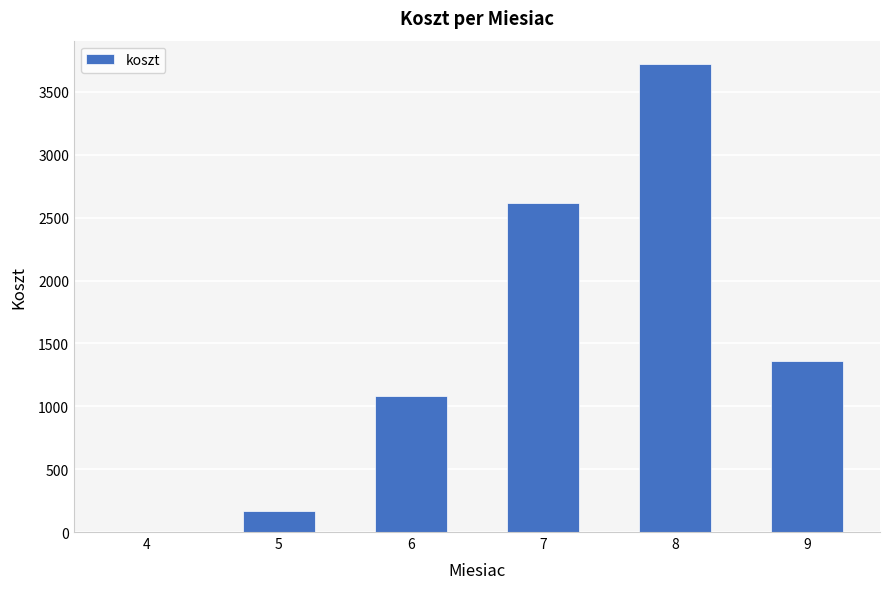

Are the bars grouped side by side (vs. stacked)?

No